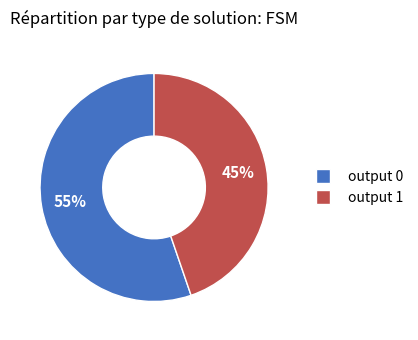

Which category has the biggest portion of the pie?

output 0